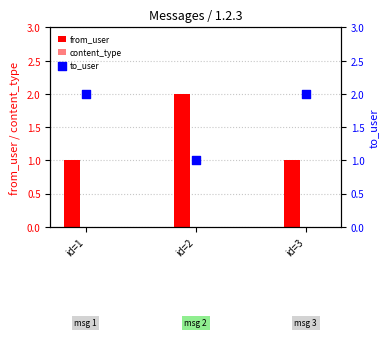

What is the total value across all series at id=2?

3